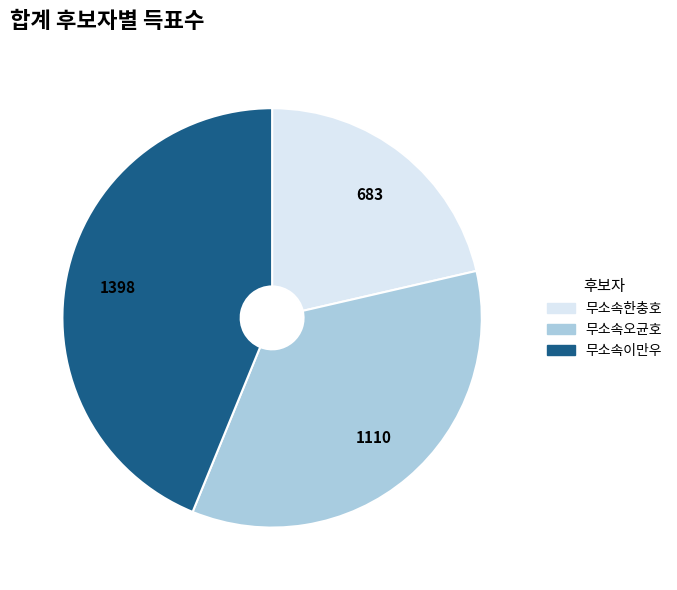

Which slice is the largest?

무소속이만우